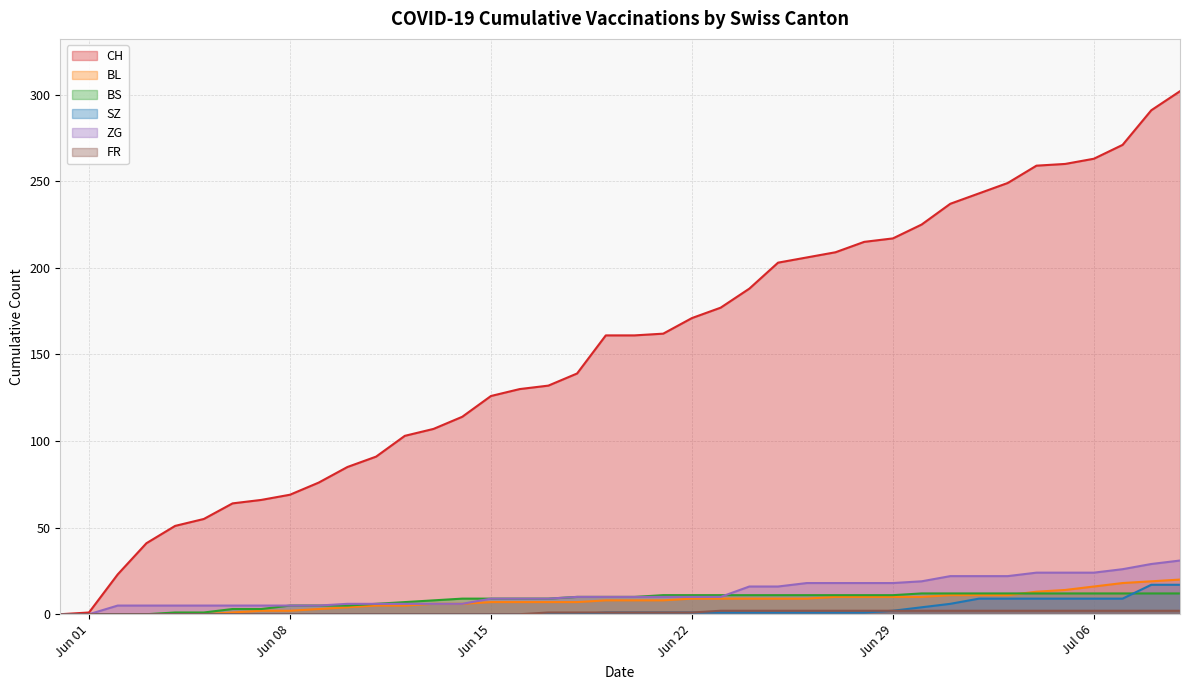

True or false: BL has more than 1 points higher than both neighbors.

False